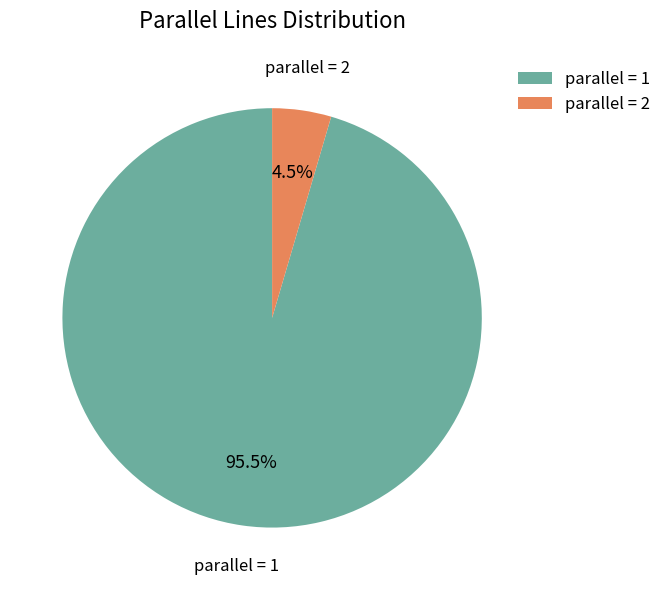

Between parallel = 2 and parallel = 1, which is larger?

parallel = 1